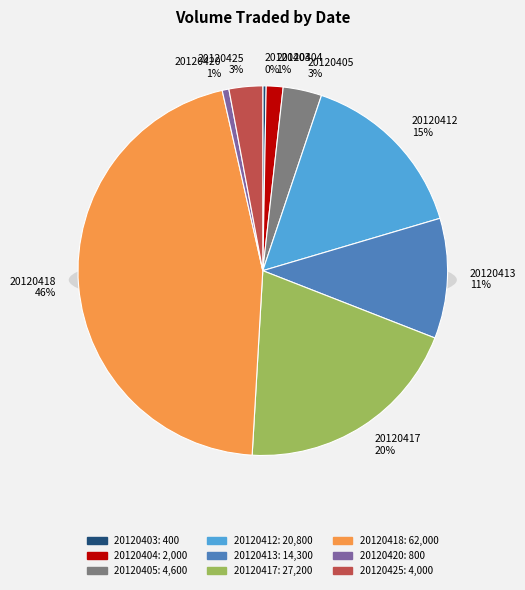

How many slices are in this pie chart?

9